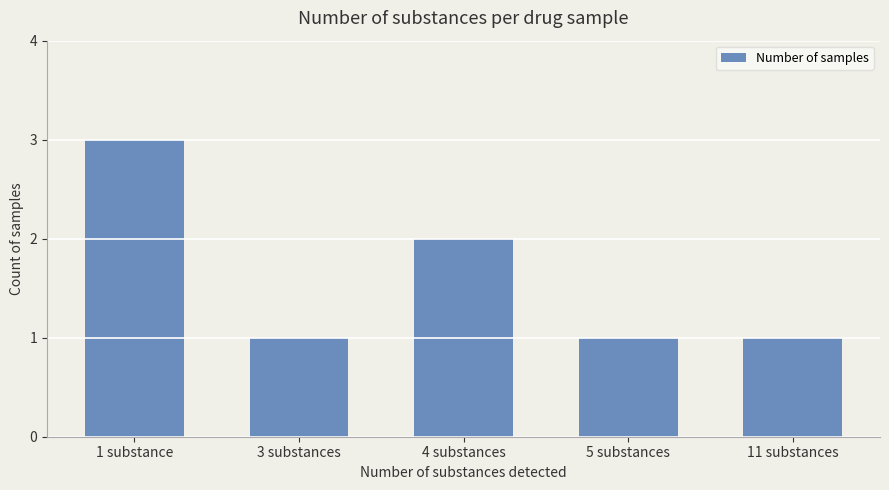

Is it true that the value at 1 substance is 5?

False